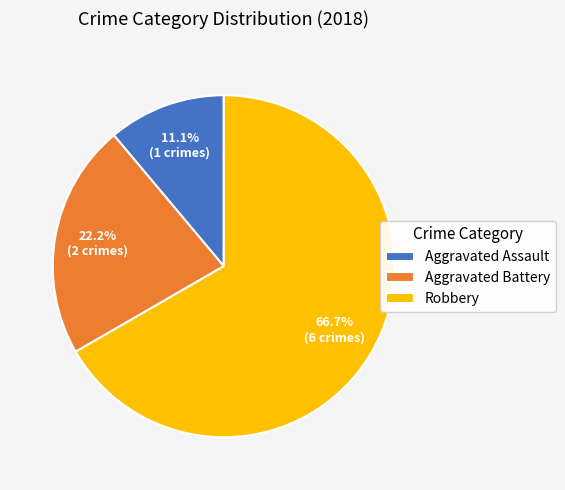

True or false: Aggravated Assault accounts for 11% of the total.

True